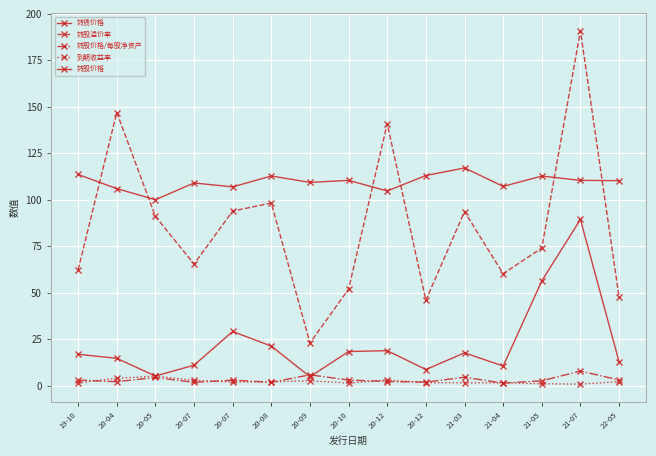

List the series in order of their peak value, lowest first.

到期收益率, 转股价格/每股净资产, 转股价格, 转债价格, 转股溢价率